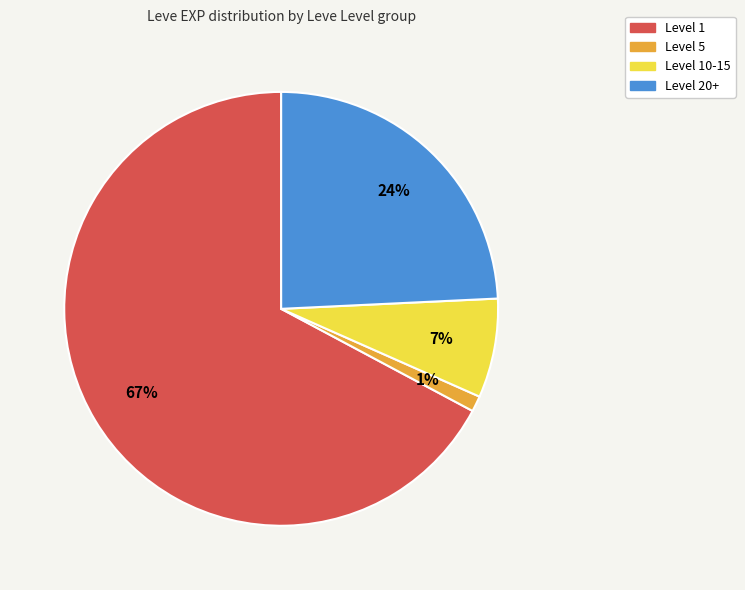

Between Level 1 and Level 5, which is larger?

Level 1